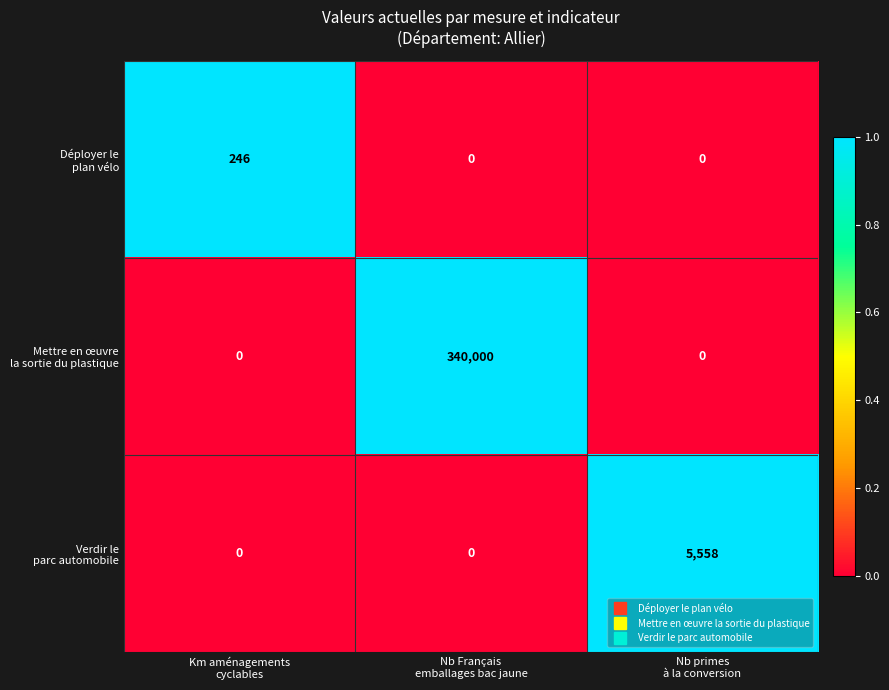

What is the maximum value shown in the chart?

340000